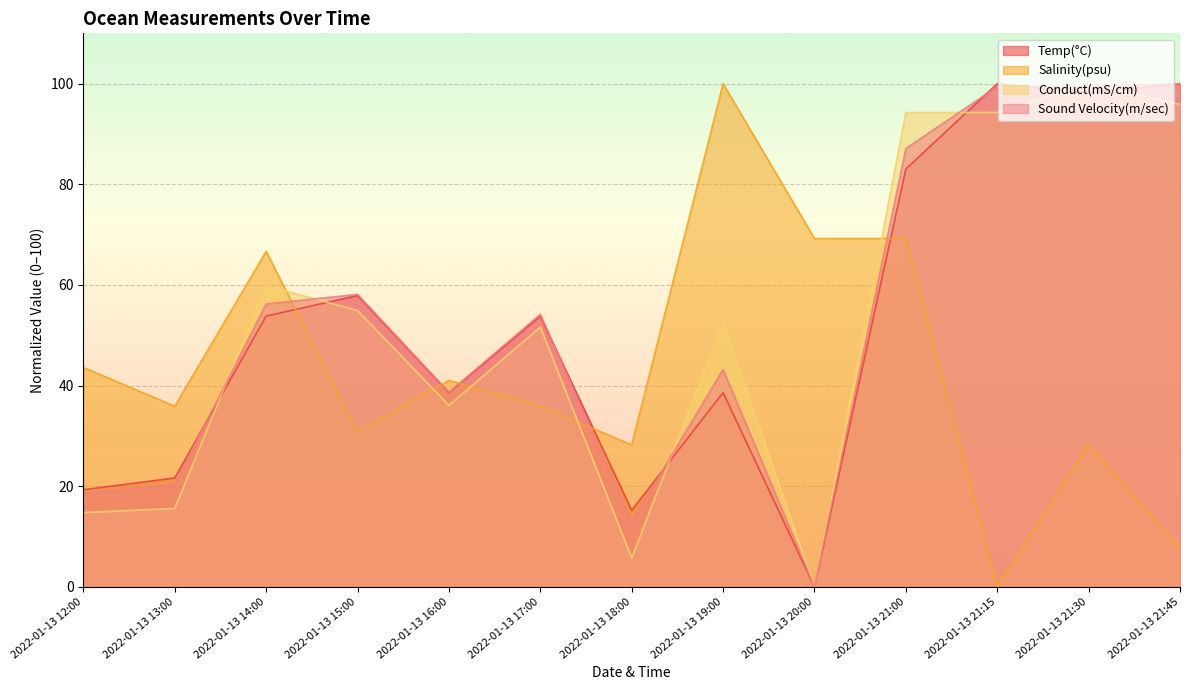

The Salinity(psu) series shows 35.9 at 2022-01-13 17:00. True or false?

True